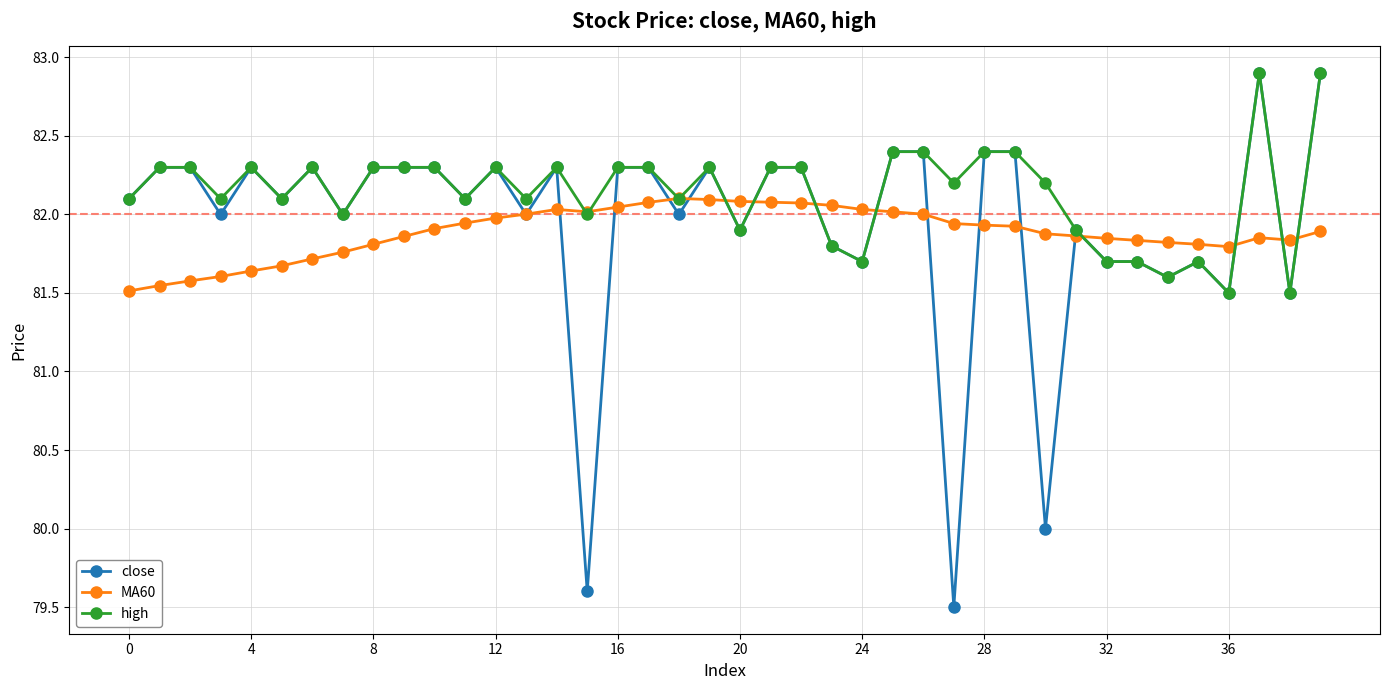

What is the sum of all close values?

3278.0